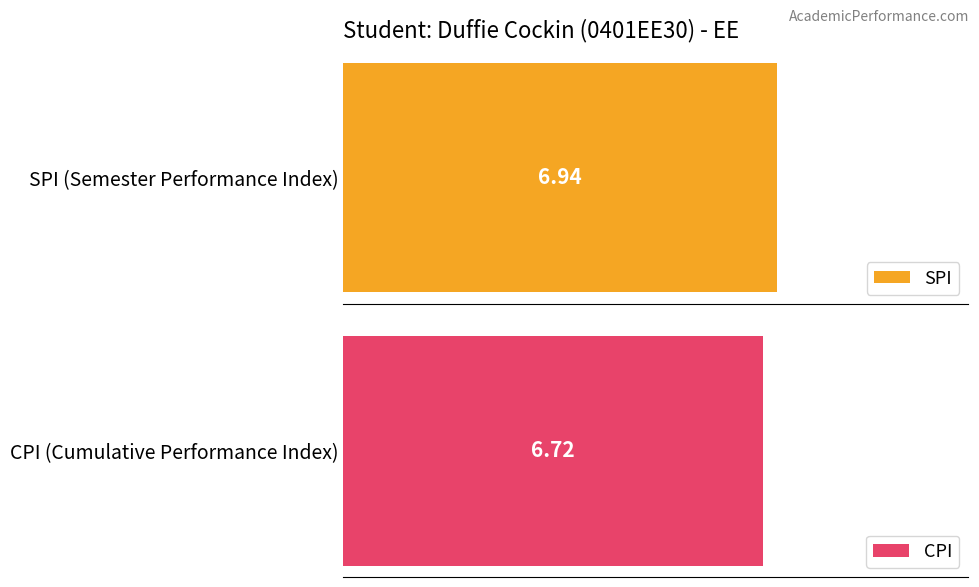

Is it true that CPI equals 3.2 at 1?

False